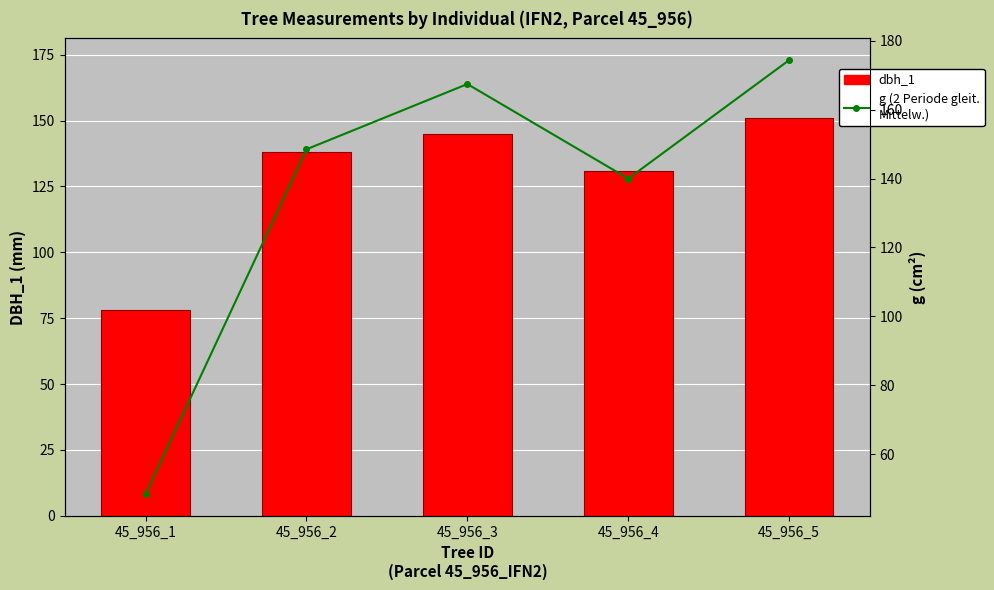

Which series has the widest spread of values?

g (2 Periode gleit. Mittelw.)